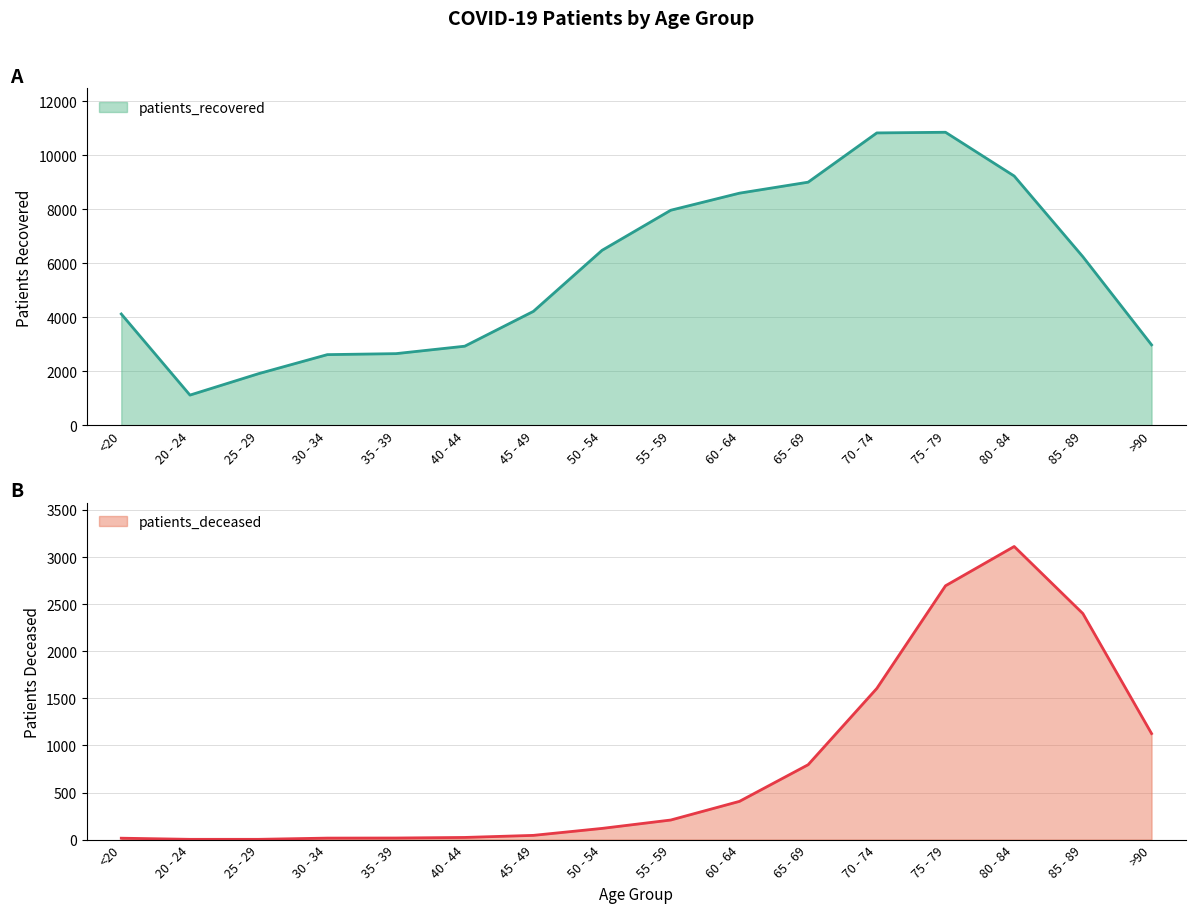

What is the difference between the patients_deceased values at >90 and 70 - 74?

479